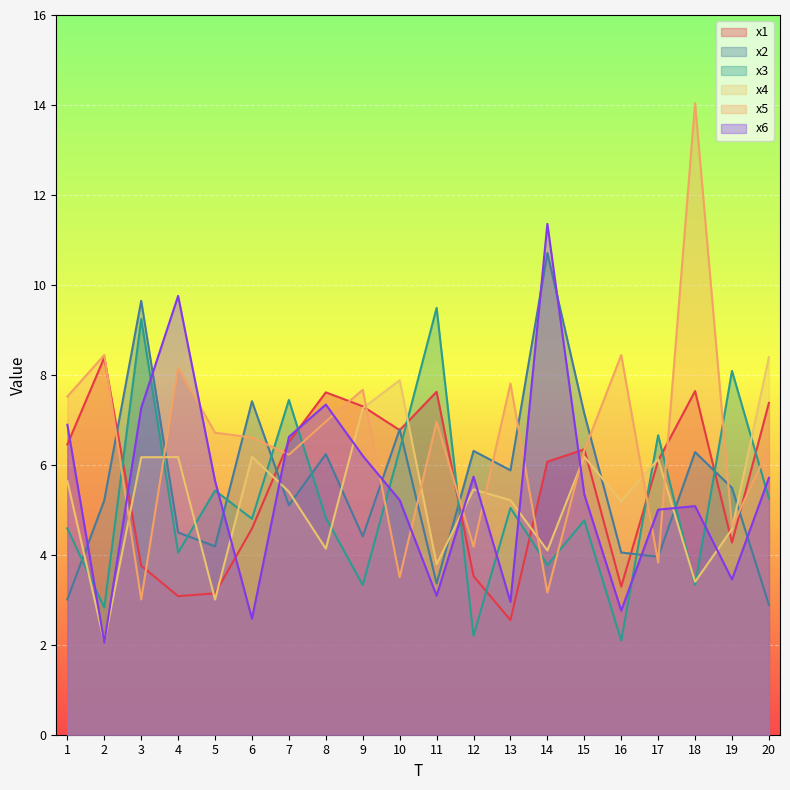

Which label corresponds to the smallest value in the chart?

2